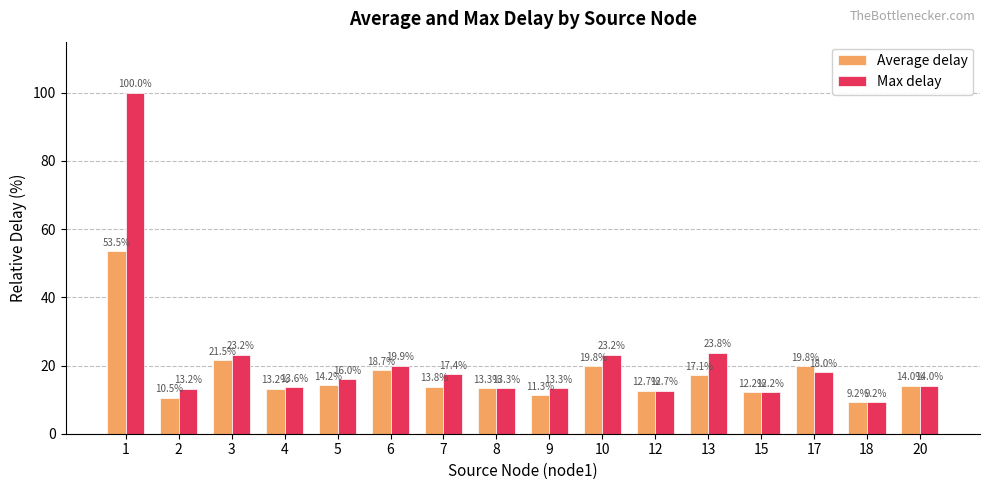

What is the value of the Max delay bar at the 10th from the left?

23.2